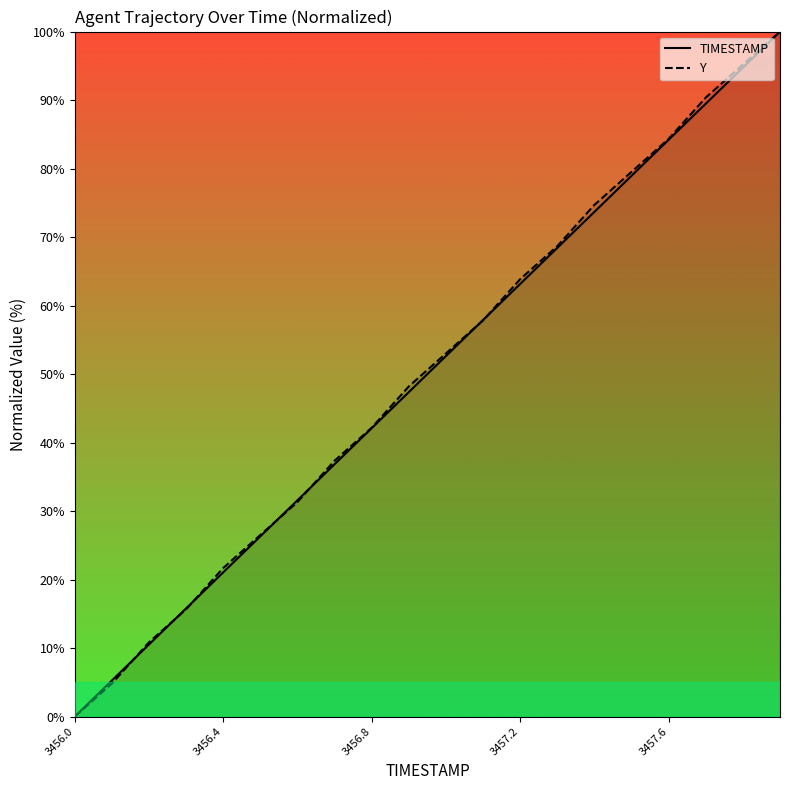

The value of TIMESTAMP at 3456.4 is 36.6. True or false?

False